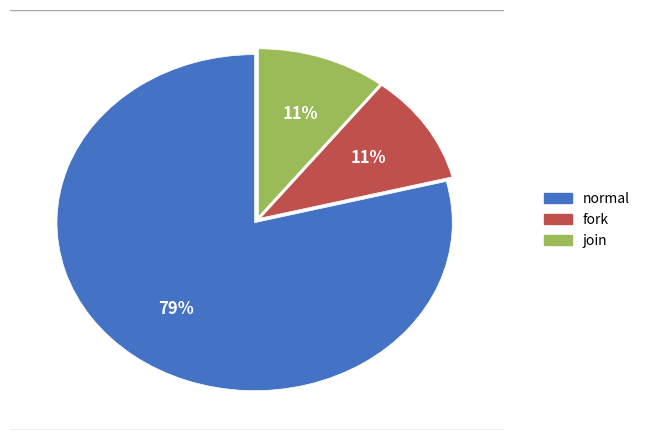

To the nearest percent, what is the combined percentage of fork and normal?

89%